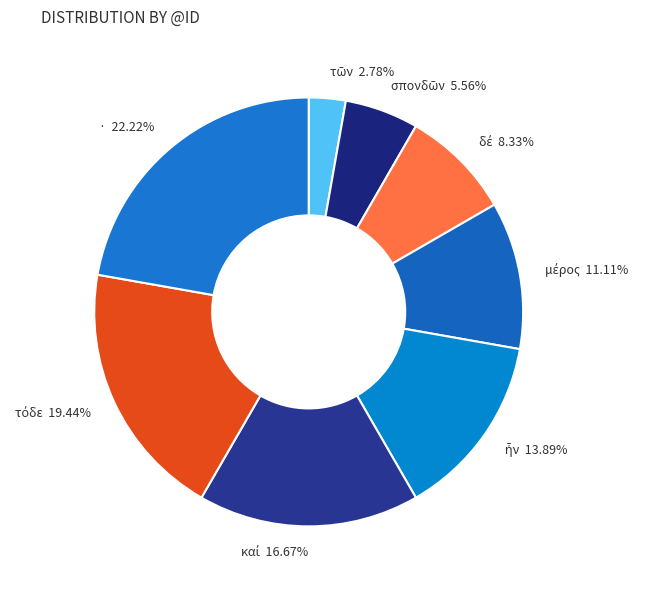

Is there any slice that represents more than half of the pie?

No